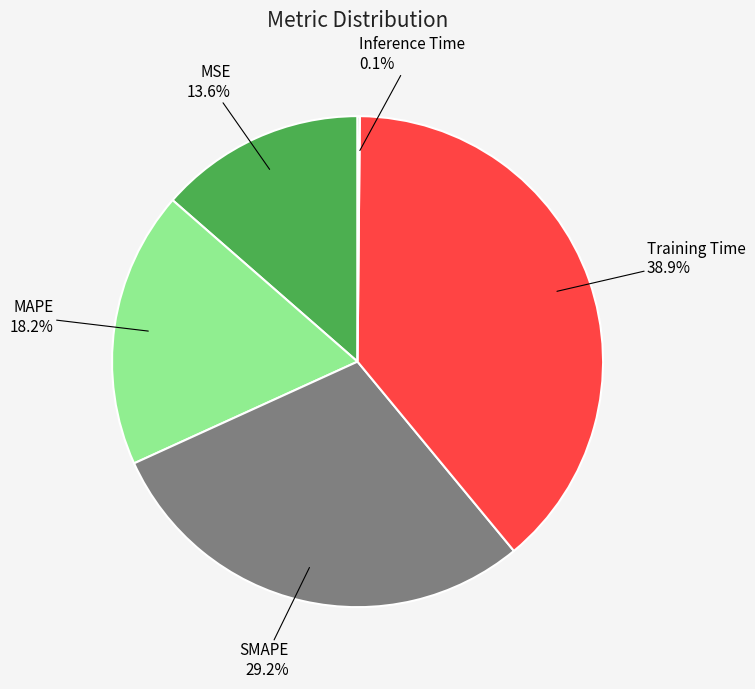

To the nearest percent, what is the average slice percentage?

20%